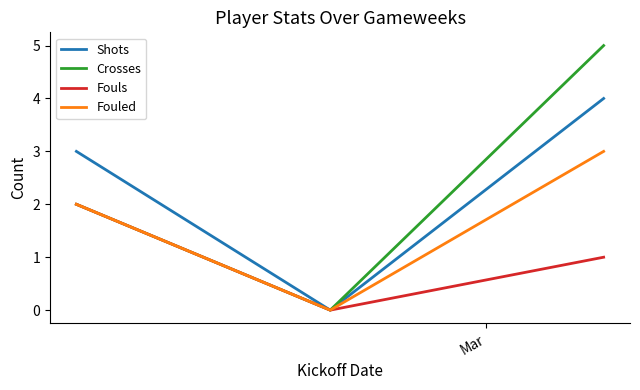

Rank the series by their maximum value, from lowest to highest.

Fouls, Fouled, Shots, Crosses